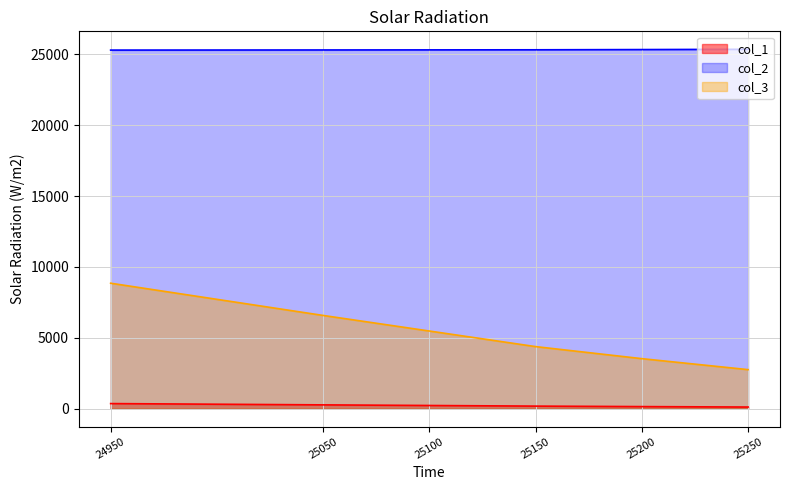

How many lines are shown in the chart?

3